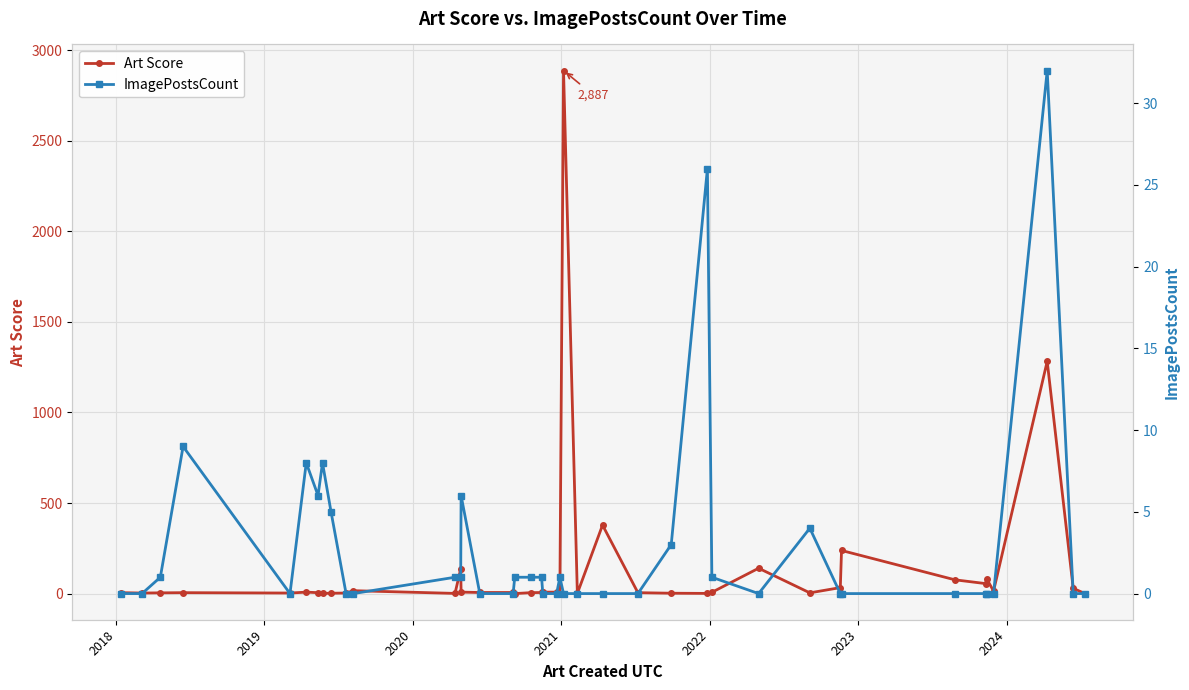

What is the value of the ImagePostsCount point at the 28th from the left?

26